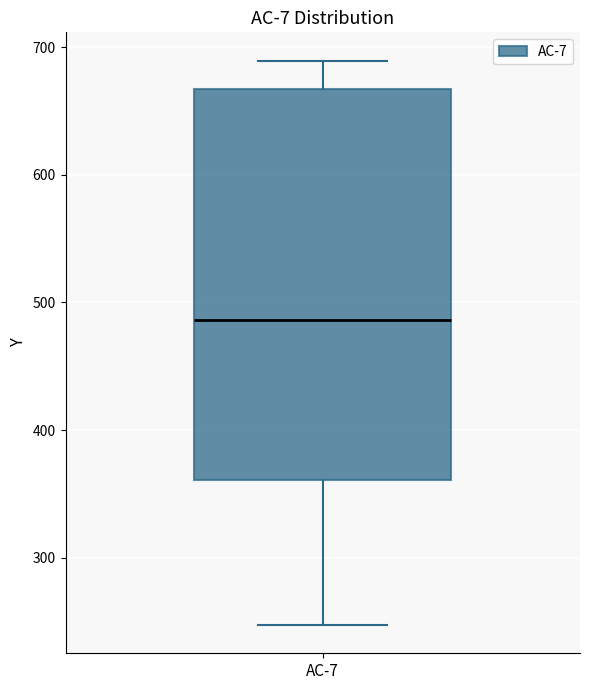

Read this box plot against the y-axis: the position of the median line, the range covered by the box, and the ends of both whiskers. The values are not printed on the chart, so give them approximately, as read against the axis.

median 490, box 360 to 670, whiskers 250 to 690